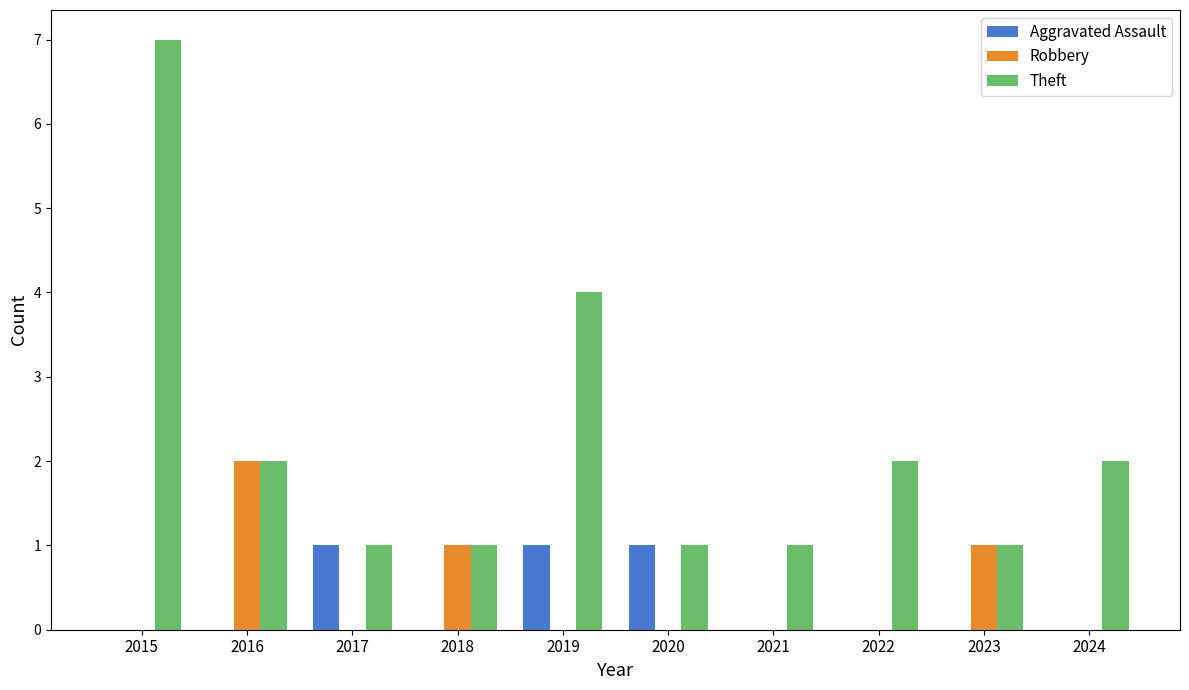

Reading left to right, what are all the values shown in this chart?

Aggravated Assault: 0	0	1	0	1	1	0	0	0	0
Robbery: 0	2	0	1	0	0	0	0	1	0
Theft: 7	2	1	1	4	1	1	2	1	2